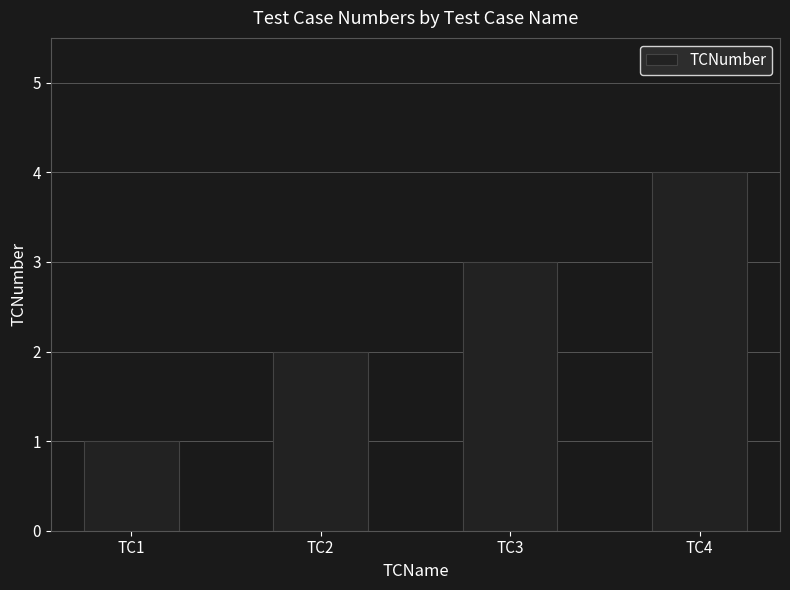

True or false: the data shows 2 at TC1.

False